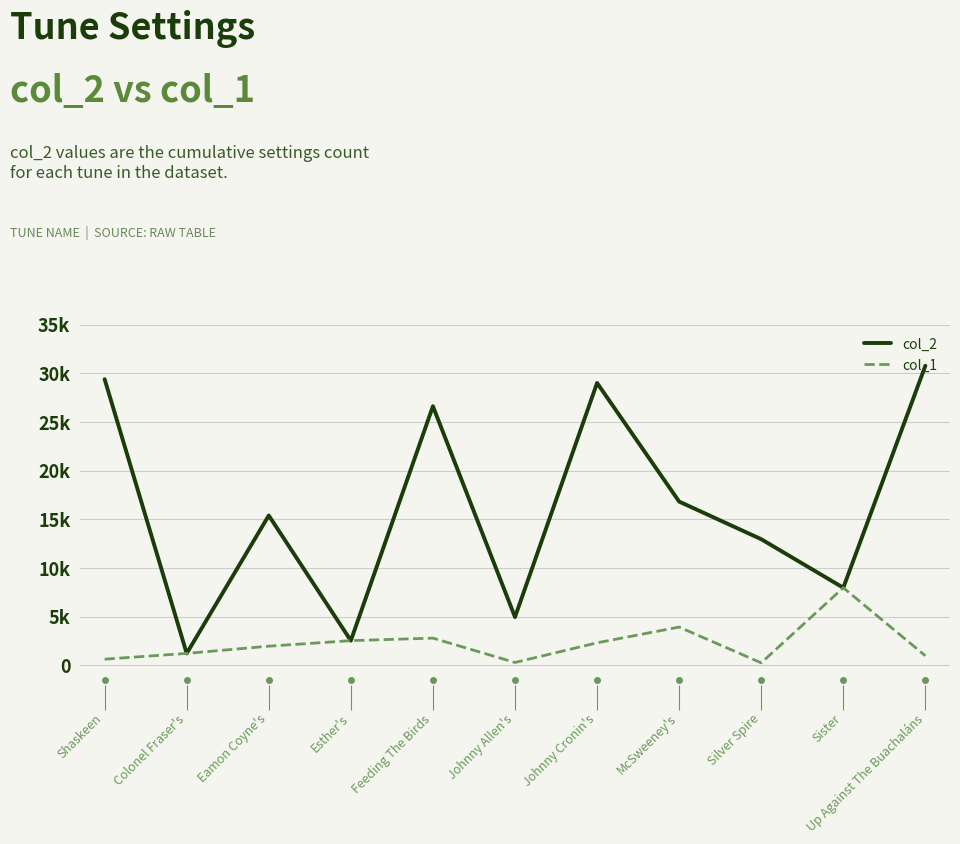

True or false: col_1 and col_2 intersect in this chart.

False